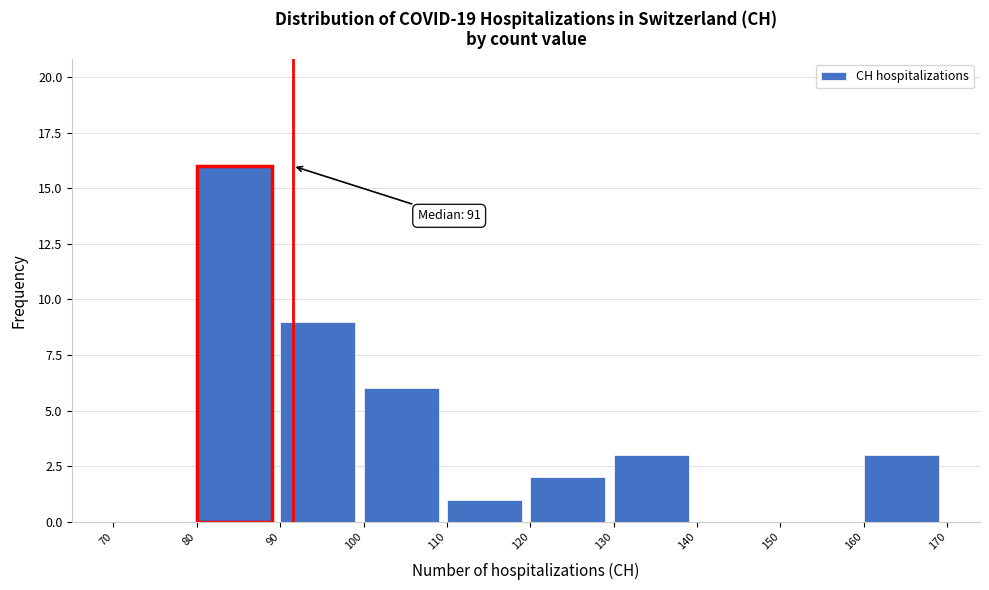

Over which range of the x-axis is the bar tallest?

80 to 90